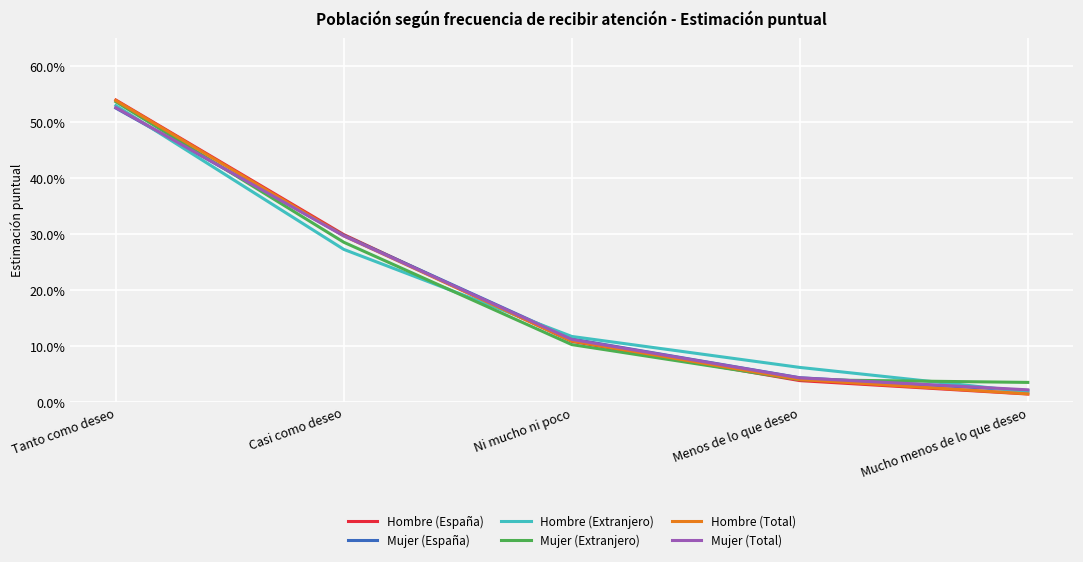

The value of Hombre (Total) at Mucho menos de lo que deseo is 0.0. True or false?

False